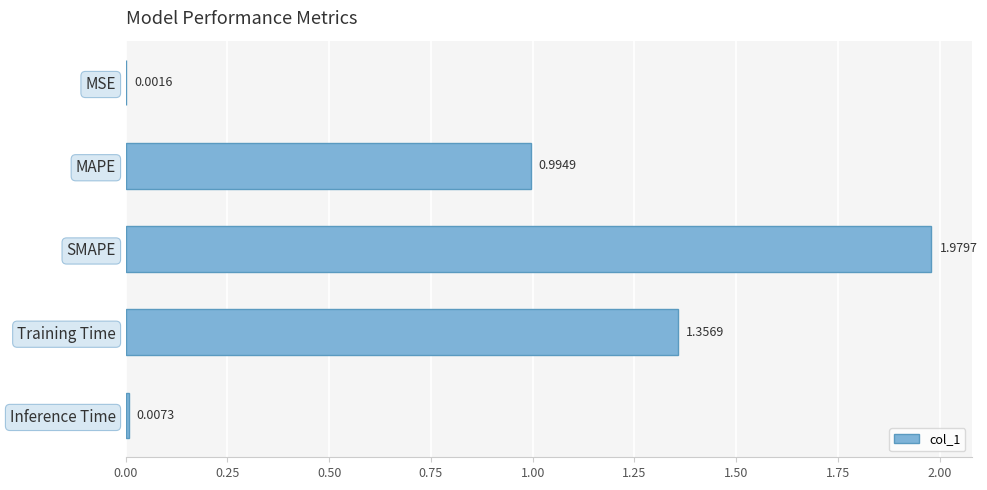

What is the average value?

0.9